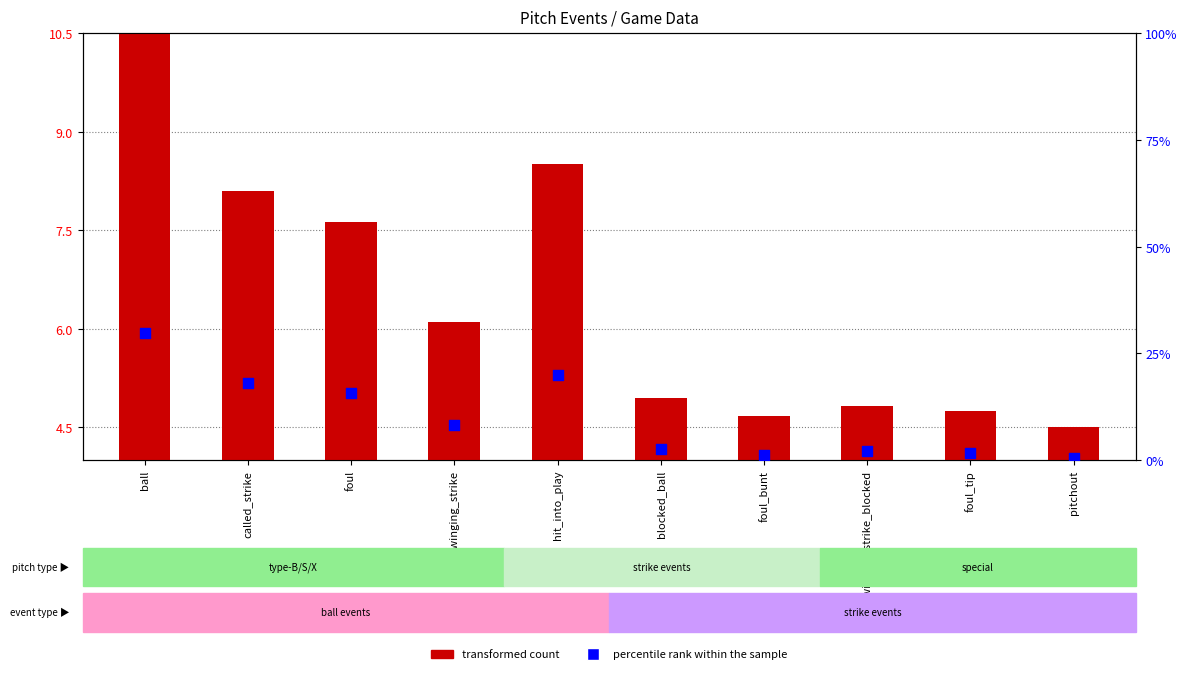

What are all the series names shown in the legend?

transformed count, percentile rank within the sample